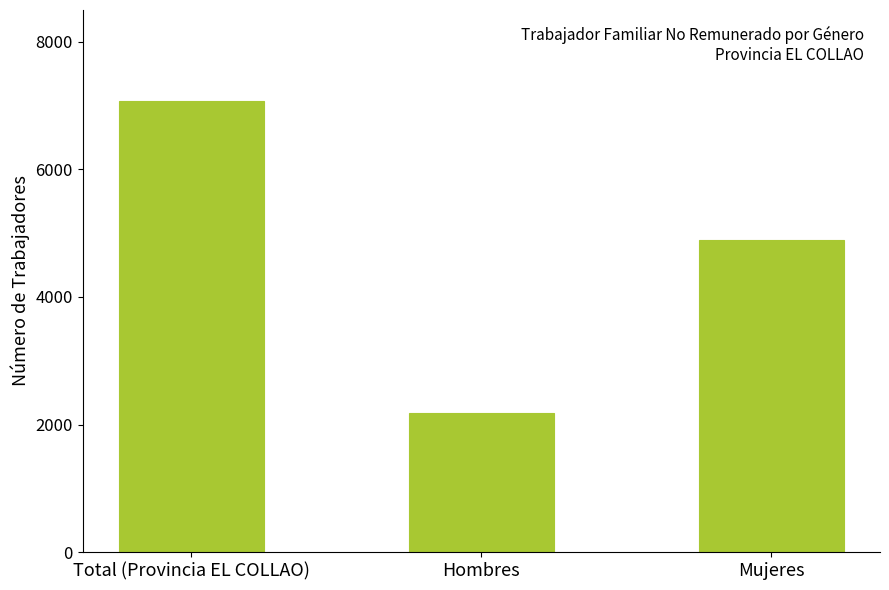

Reading right to left, list all the values displayed in this chart.

4901	2174	7075